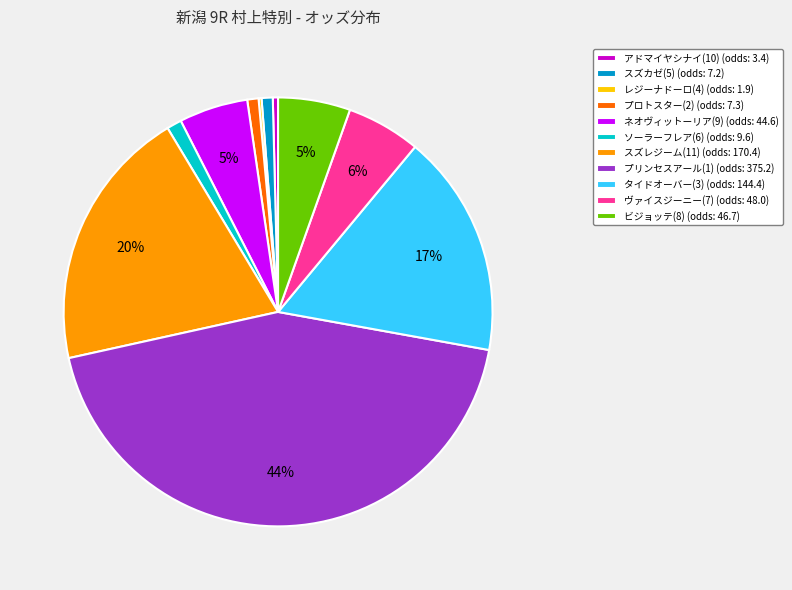

Is it true that プリンセスアール(1) (odds: 375.2) is 34% of the pie?

False